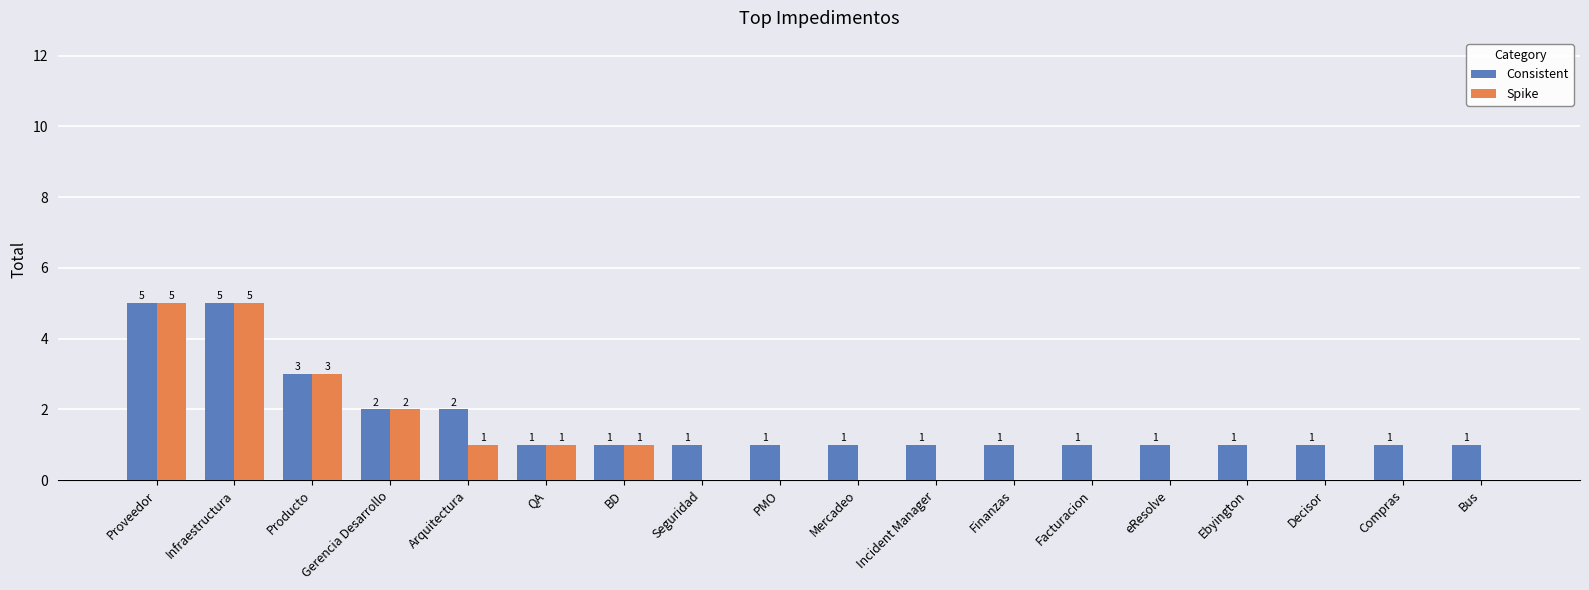

Are the bars horizontal?

No